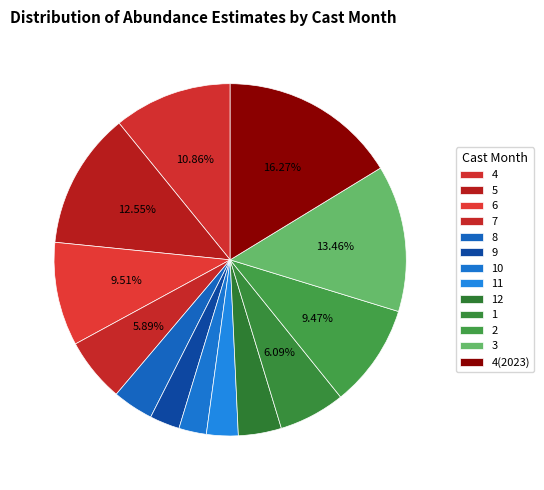

What portion of the pie excludes 9?

97.2%